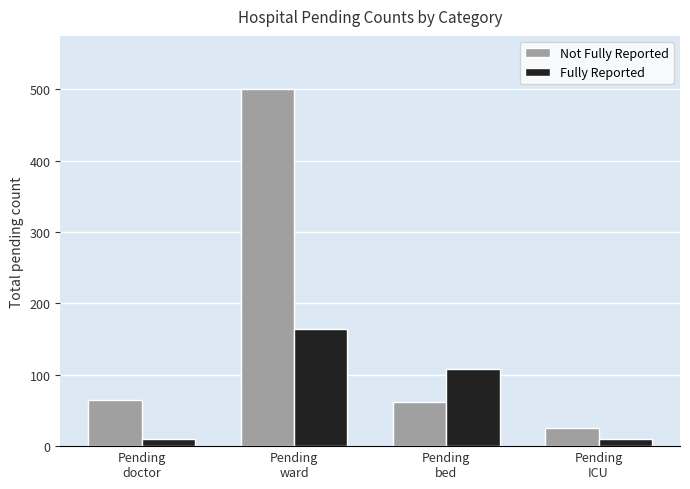

Which series has the widest spread of values?

Not Fully Reported